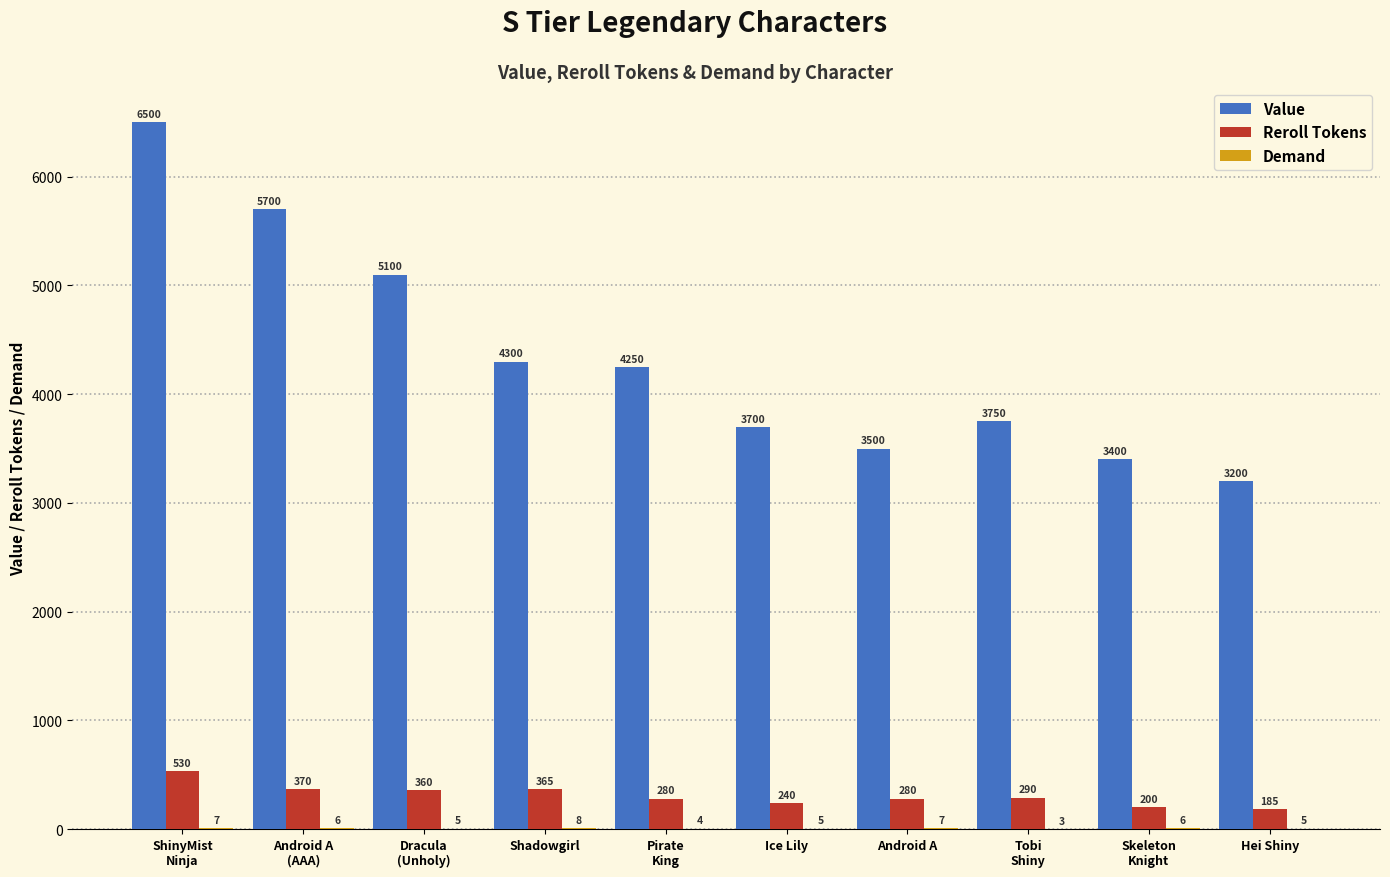

True or false: Reroll Tokens has a value of 280 at Android A.

True